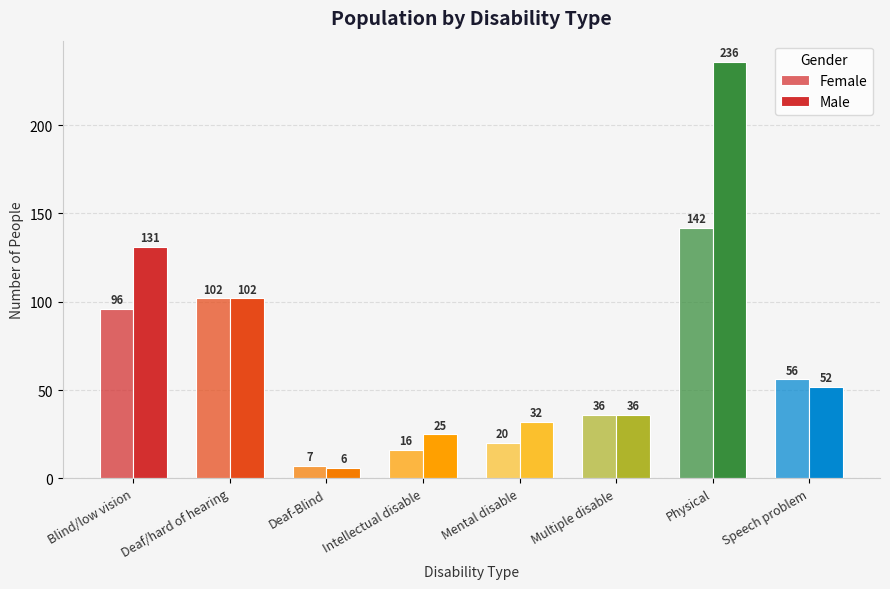

Rank the series at Speech problem from highest to lowest value.

Female, Male